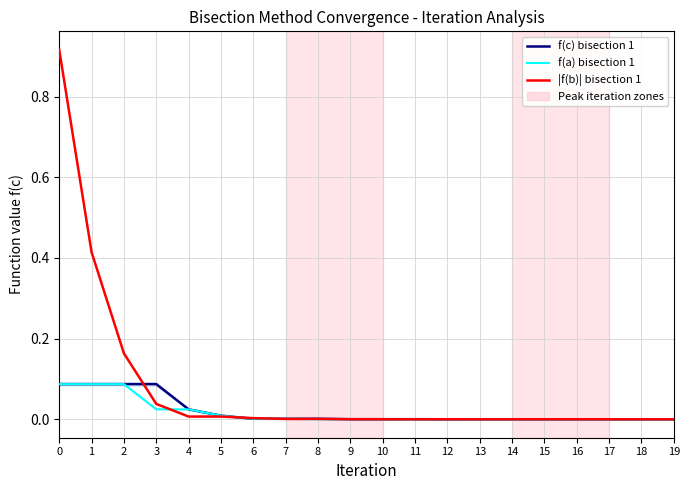

Which has a higher value, 7 or 11?

7